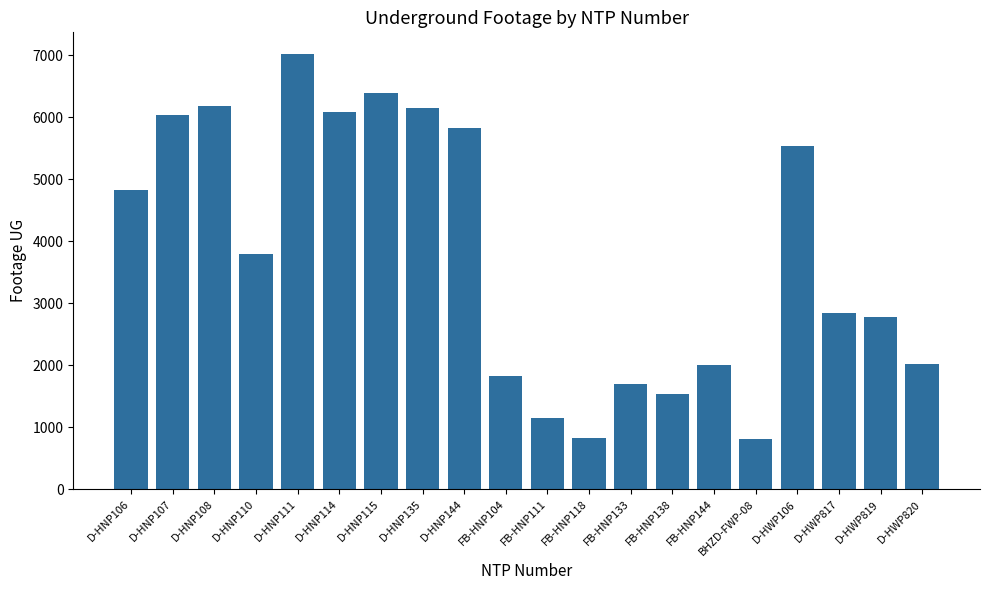

What is the label of the 8th bar from the right?

FB-HNP133